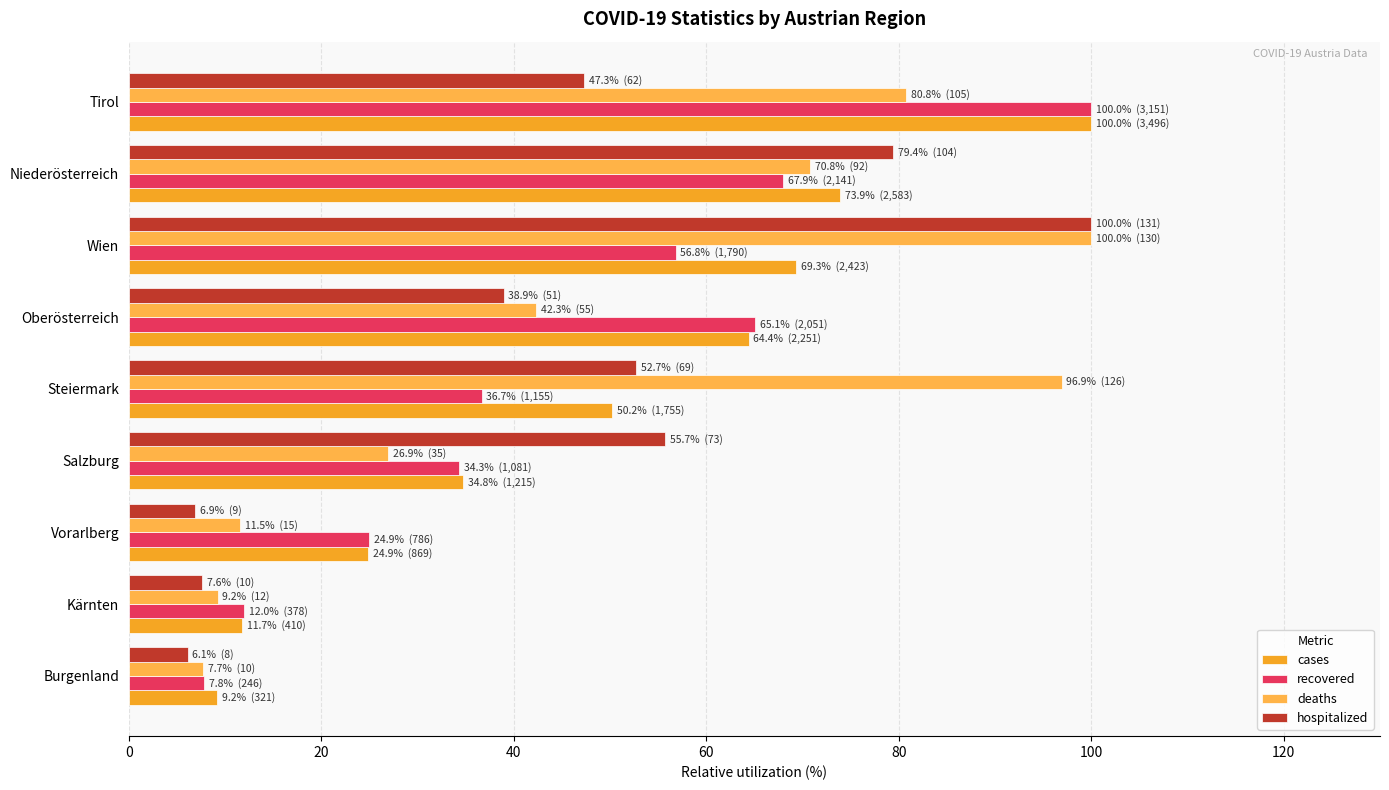

How many data points does each series have?

9